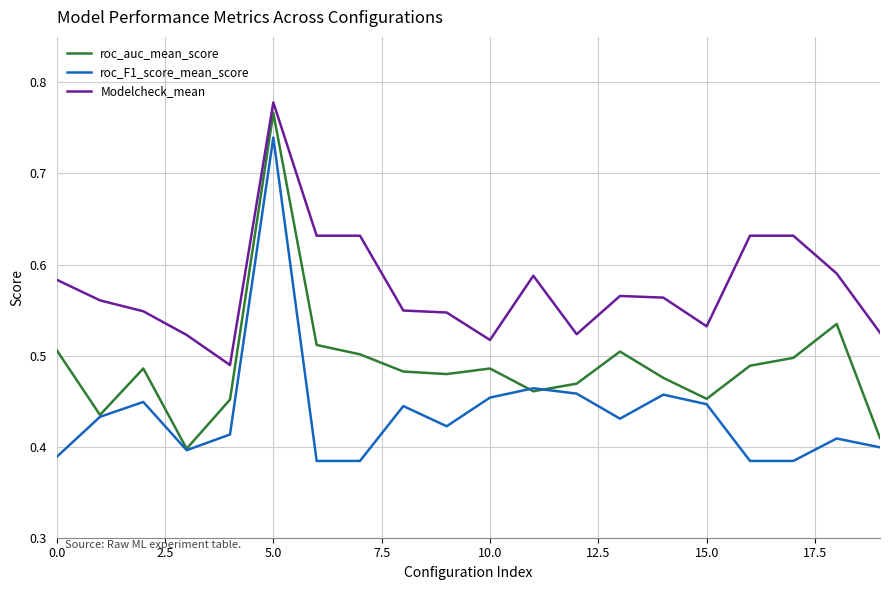

Which series has the largest total across all categories?

Modelcheck_mean